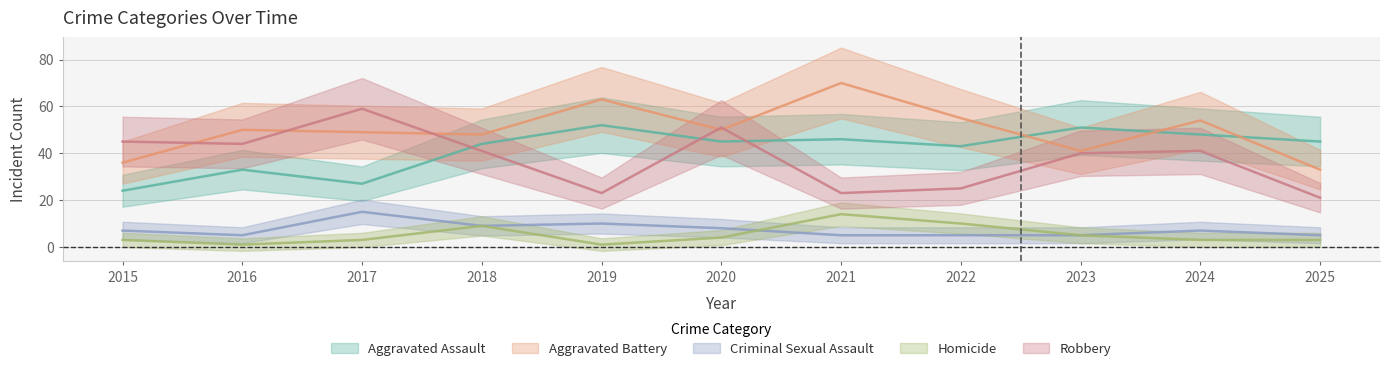

Where is Homicide nearest to the value 7?

2018